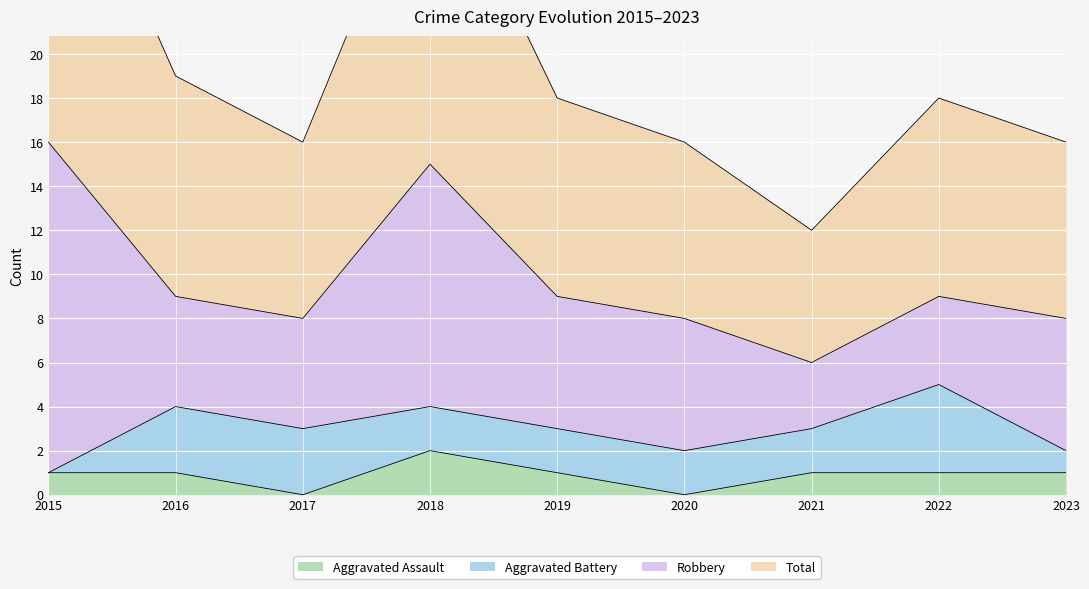

How many positive values does the Aggravated Assault series have?

7